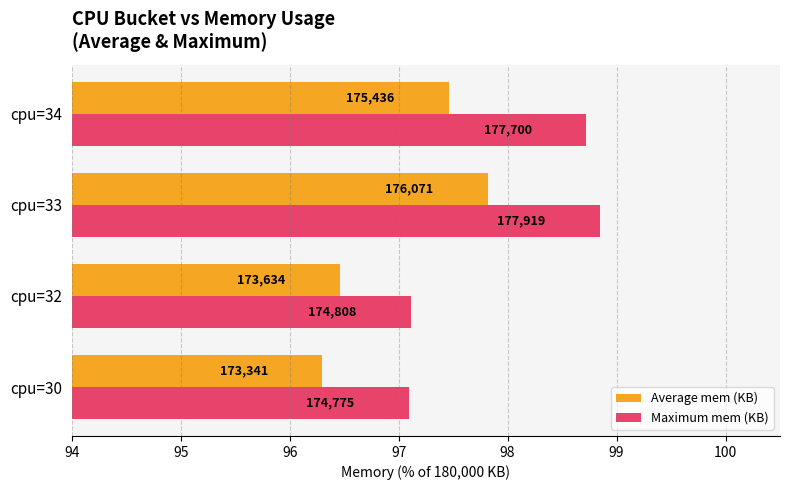

What are all the series names shown in the legend?

Average mem (KB), Maximum mem (KB)